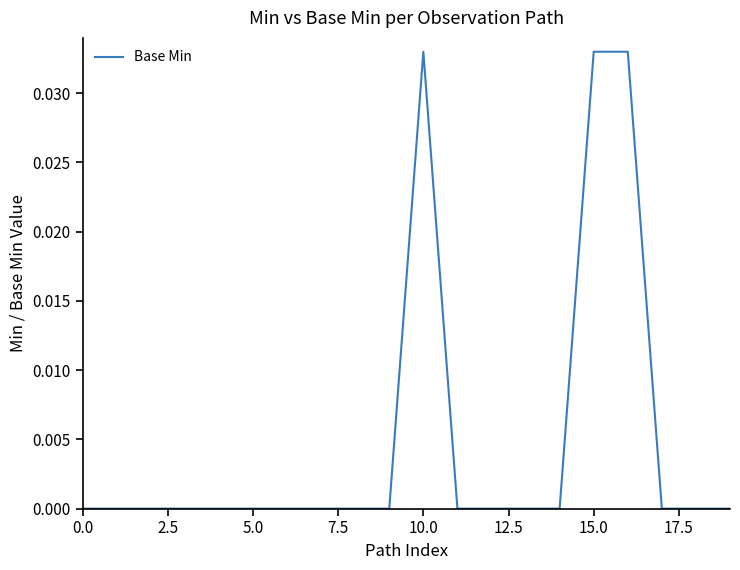

Count the number of categories in the chart.

20